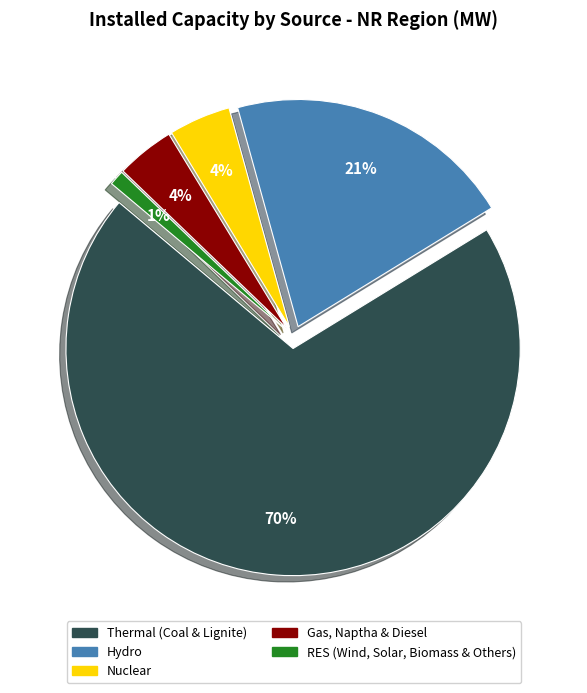

How many slices are in this pie chart?

5